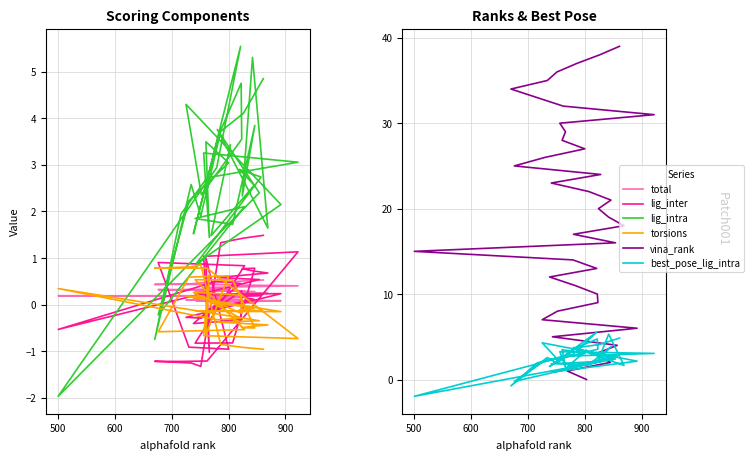

Which series has the largest range (max minus min)?

vina_rank